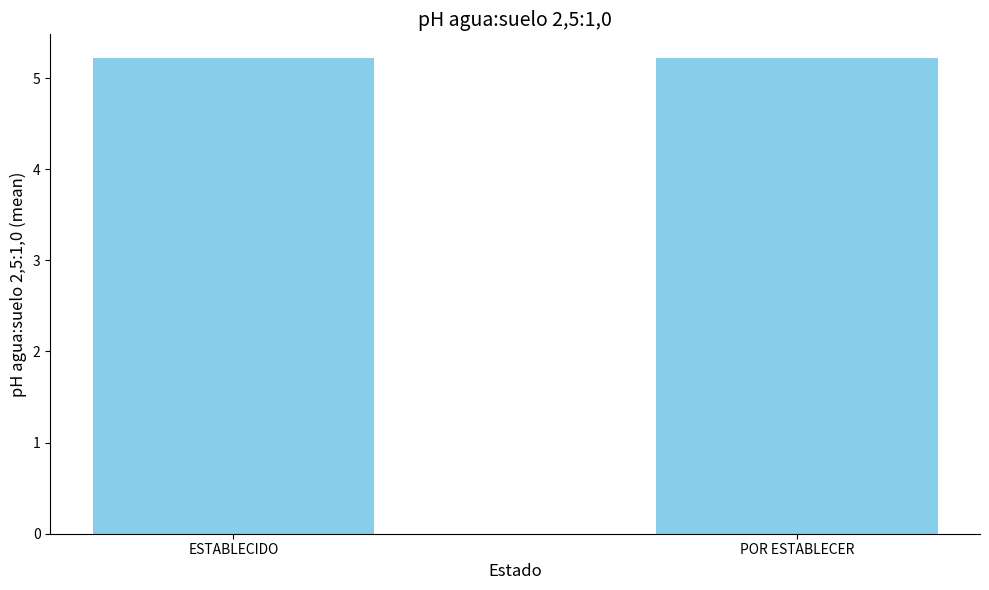

The value at ESTABLECIDO is 1.2. True or false?

False